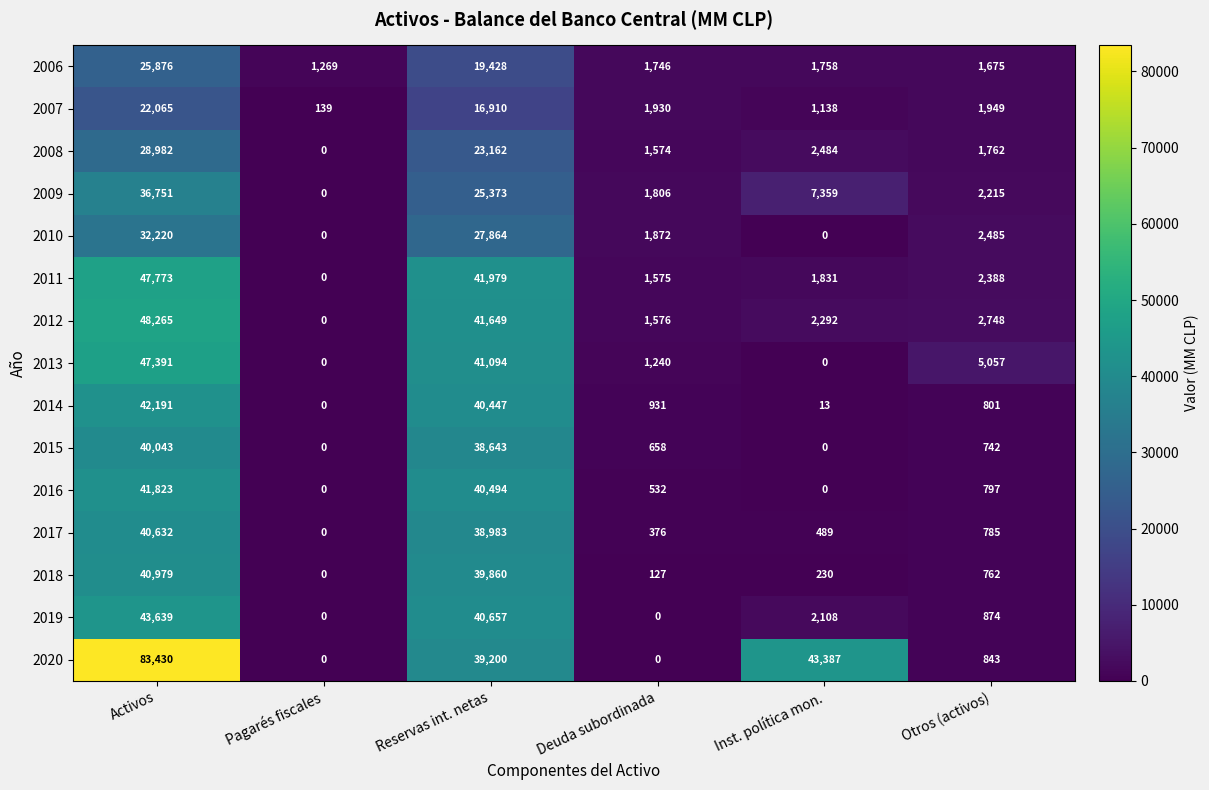

The 2009 series shows 2284 at Inst. política mon.. True or false?

False